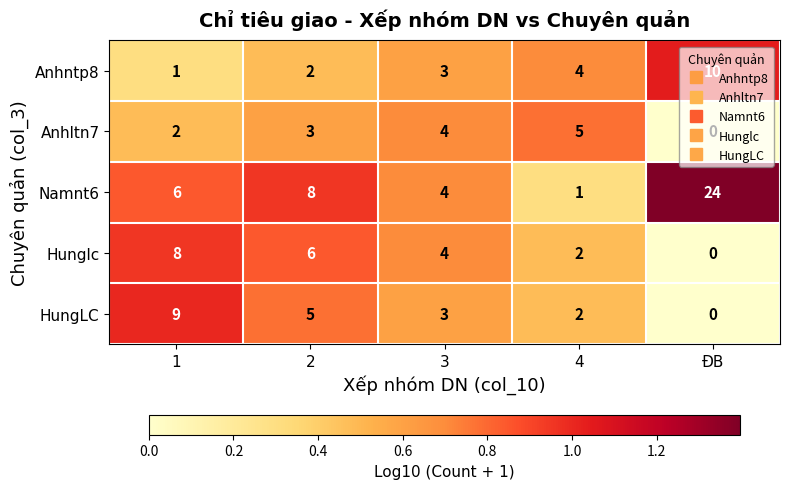

At which category does the chart reach its minimum across all series?

ĐB